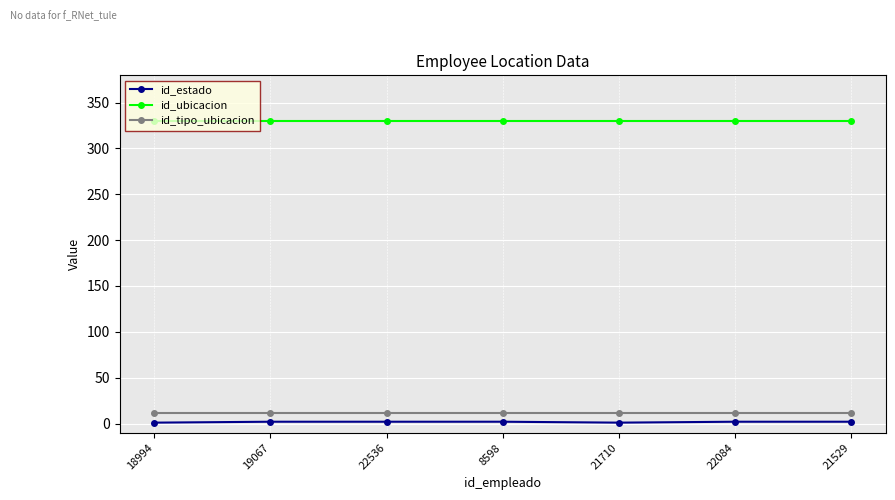

How many lines are shown in the chart?

3